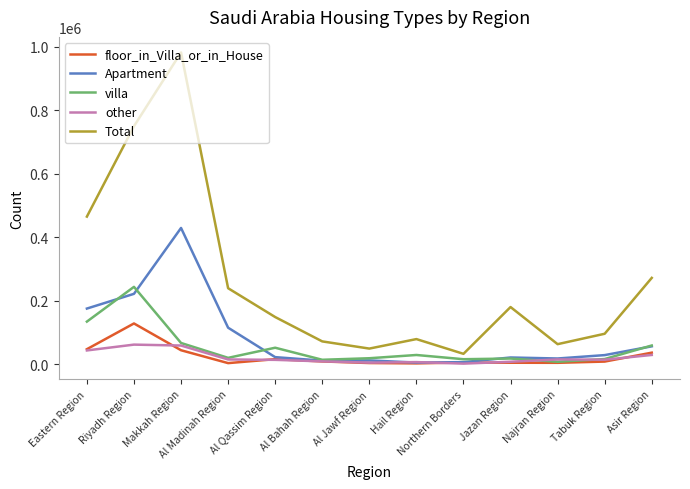

Where is Apartment nearest to the value 217062?

Riyadh Region